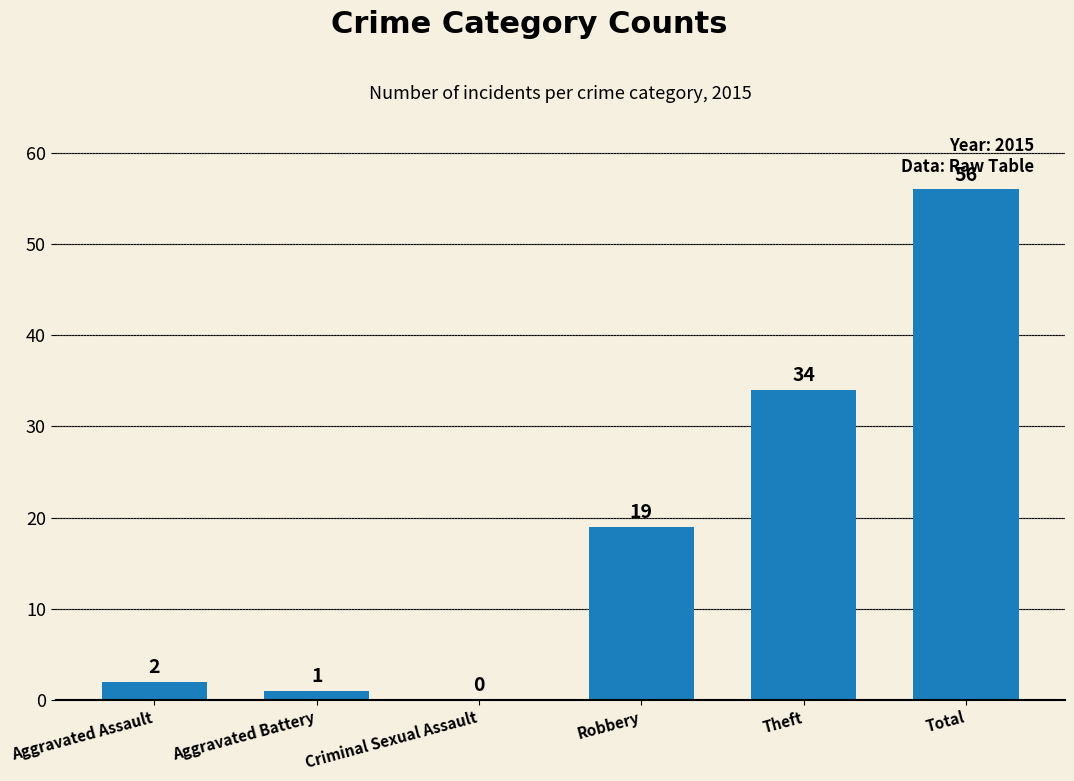

The value at Criminal Sexual Assault is 0. True or false?

True